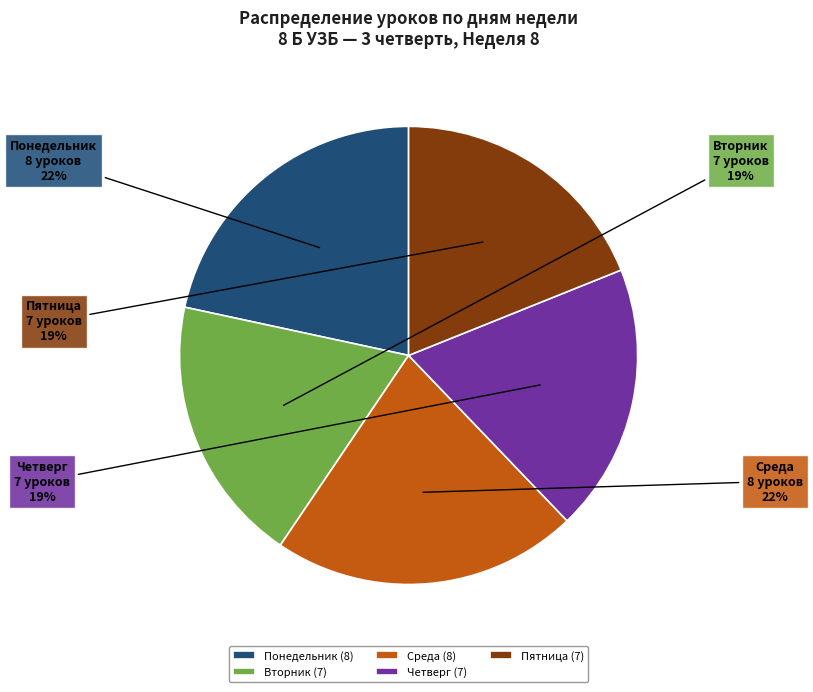

The Четверг slice represents 12% of the pie. True or false?

False